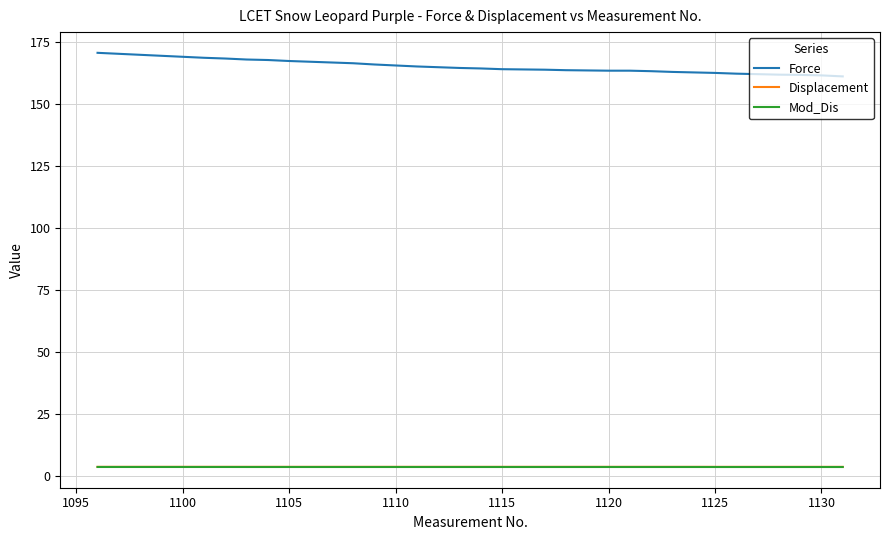

True or false: Mod_Dis and Displacement cross at least once.

False